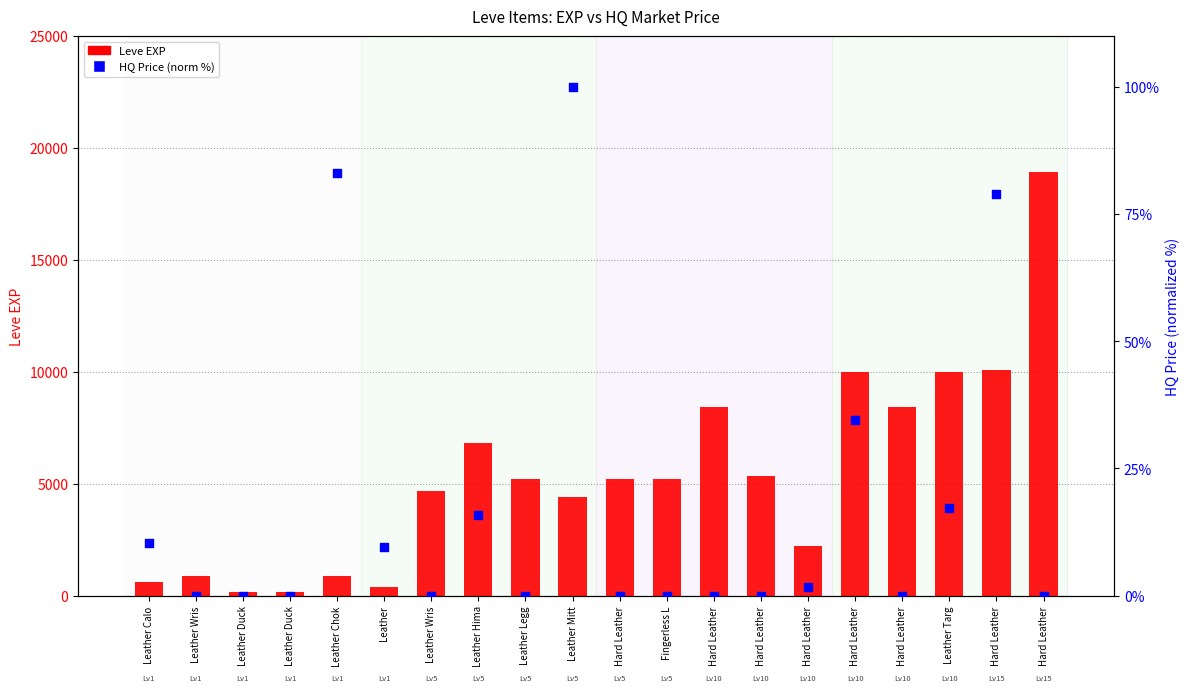

Which series reaches the maximum Y coordinate?

Leve EXP